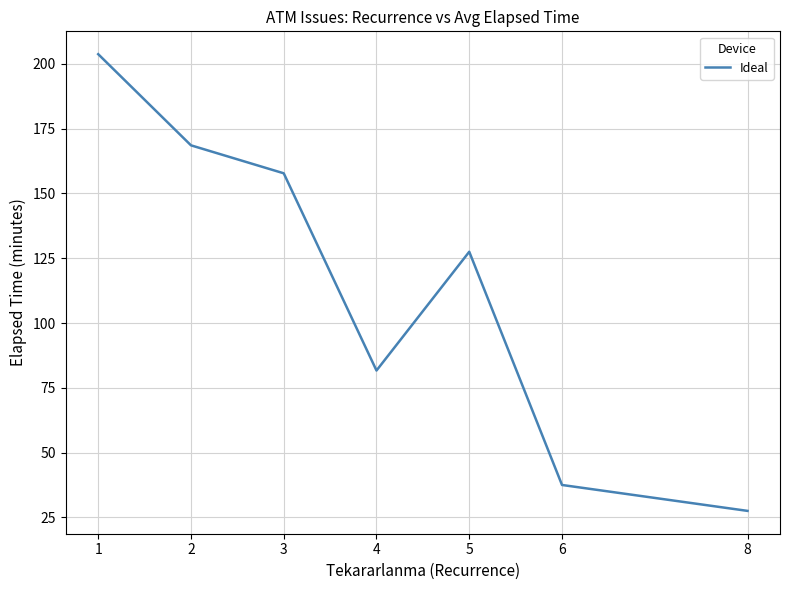

Which label corresponds to the largest value in the chart?

1